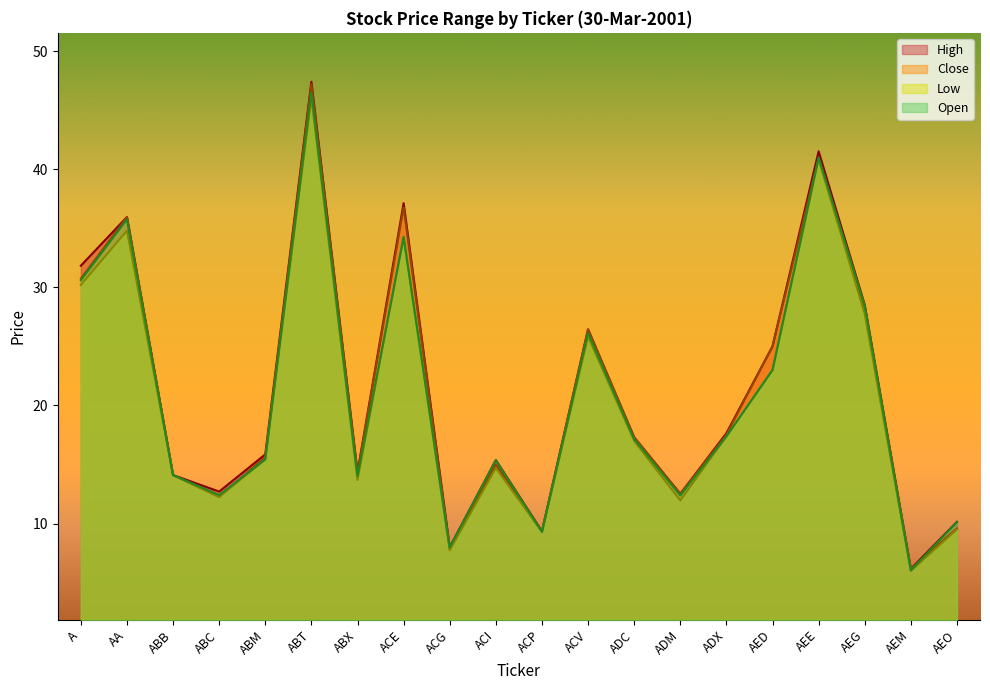

At which category is the sum across all series the highest?

ABT